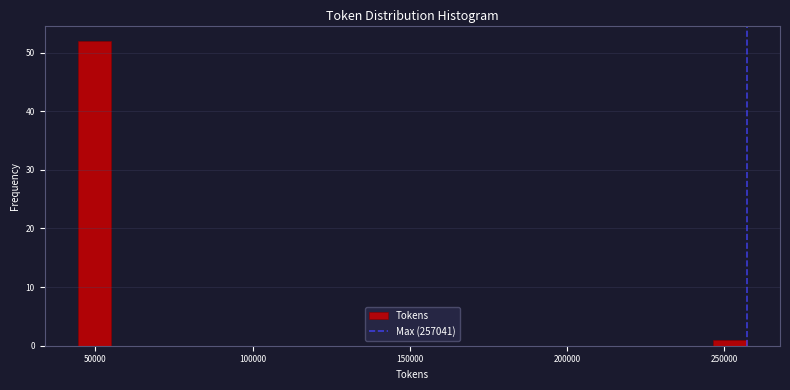

Around what value on the x-axis is the tallest bar? Give the approximate position of its centre, as read against the axis.

50000